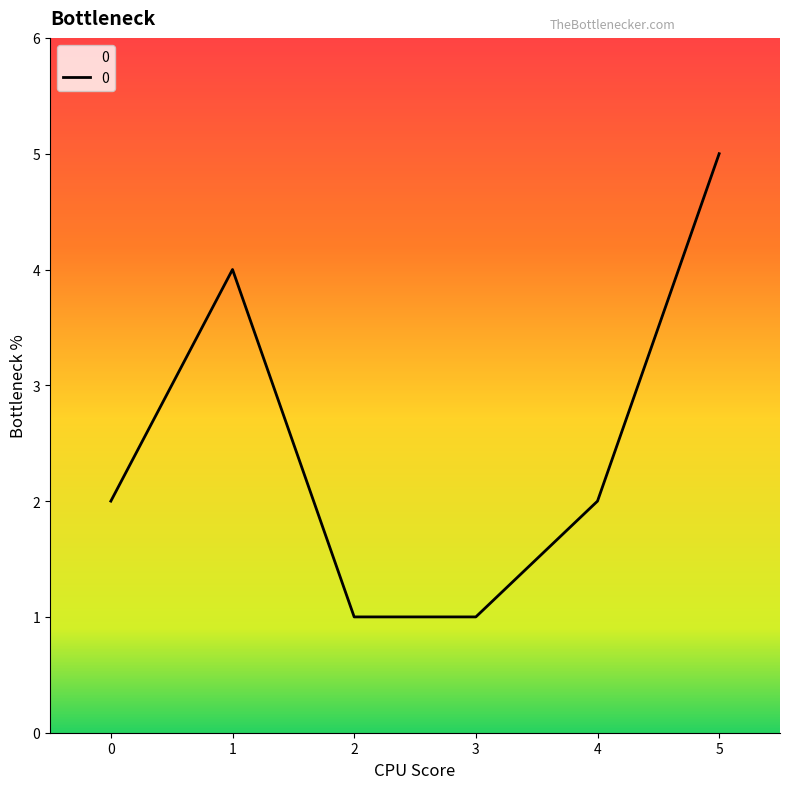

Which label corresponds to the largest value in the chart?

5